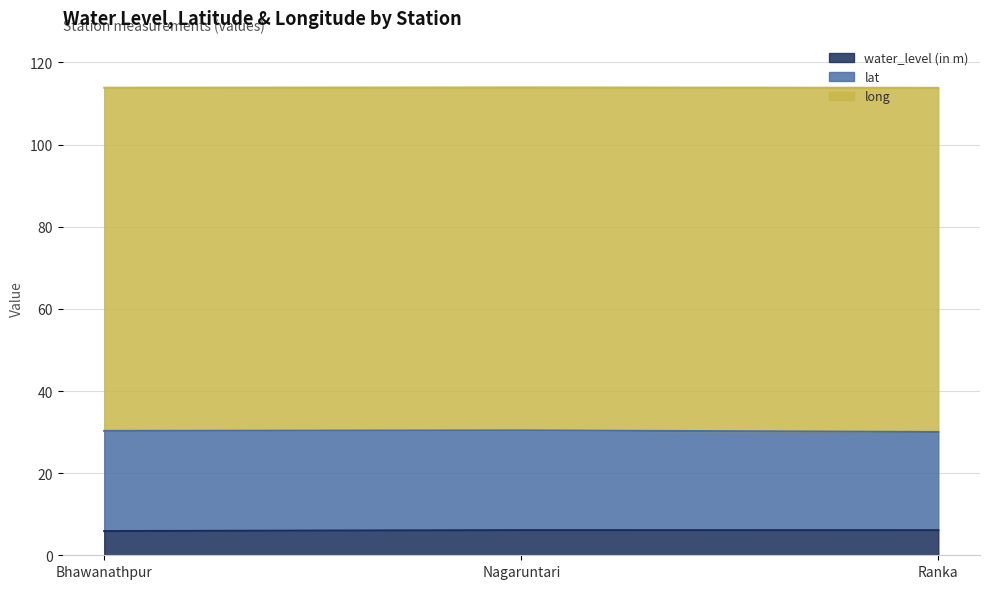

What is the total value across all series at Bhawanathpur?

113.8